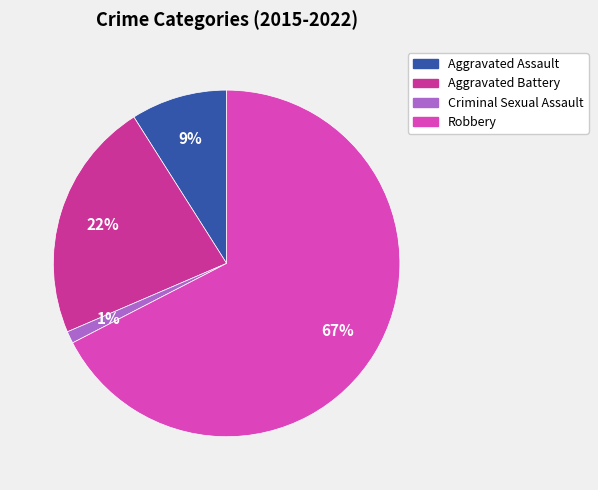

How many slices are in this pie chart?

4